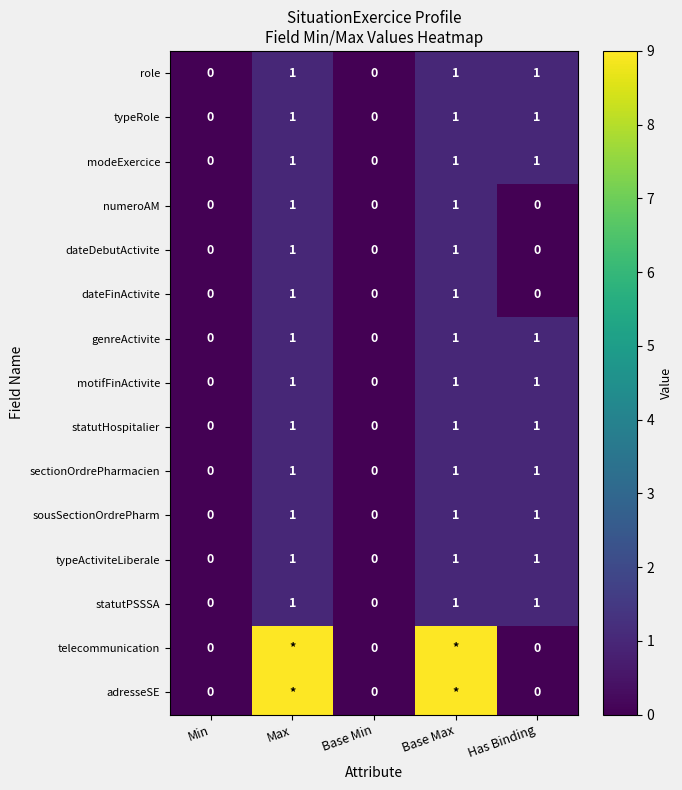

What is the total value across all series at Has Binding?

10